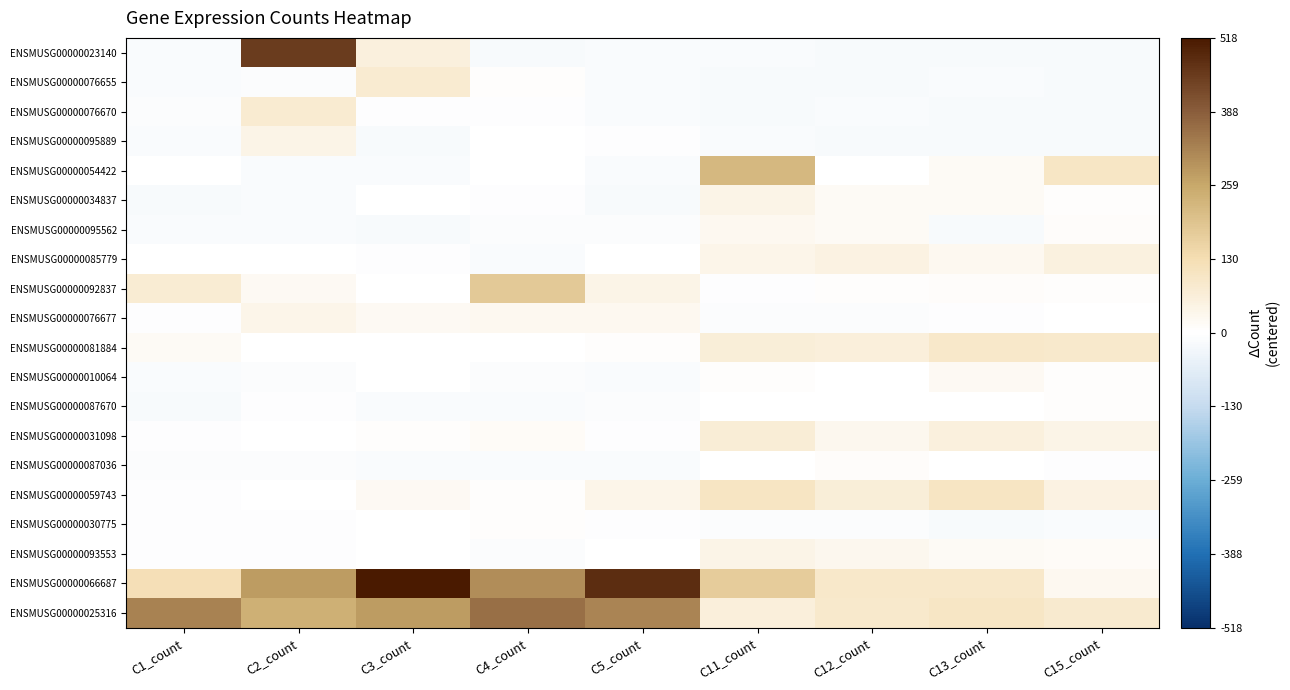

At C2_count, list the series in order from largest to smallest.

ENSMUSG00000023140, ENSMUSG00000066687, ENSMUSG00000025316, ENSMUSG00000076670, ENSMUSG00000095889, ENSMUSG00000076677, ENSMUSG00000092837, ENSMUSG00000081884, ENSMUSG00000031098, ENSMUSG00000059743, ENSMUSG00000085779, ENSMUSG00000093553, ENSMUSG00000087670, ENSMUSG00000030775, ENSMUSG00000076655, ENSMUSG00000010064, ENSMUSG00000087036, ENSMUSG00000034837, ENSMUSG00000054422, ENSMUSG00000095562